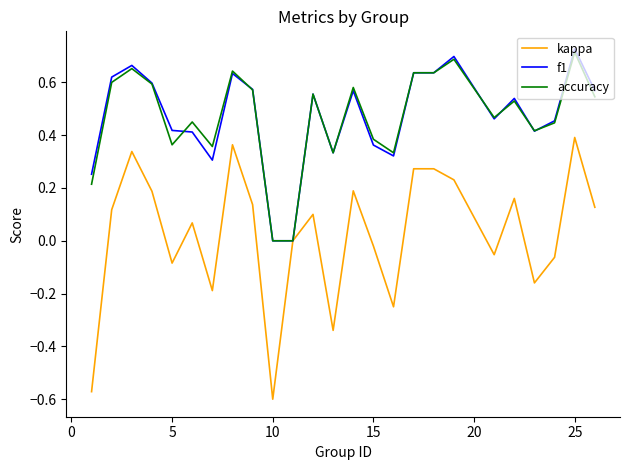

Which series has the largest range (max minus min)?

kappa